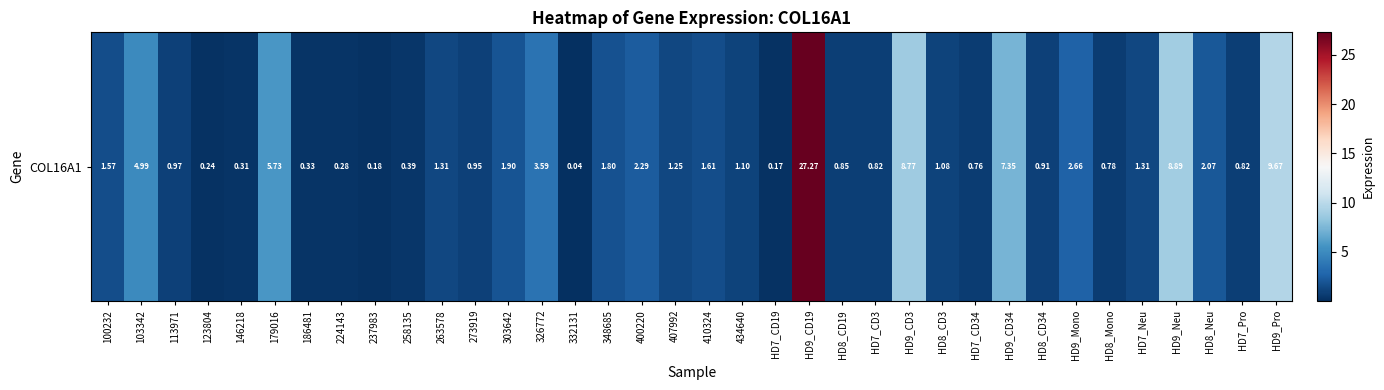

Reading right to left, list all the values displayed in this chart.

9.7	0.8	2.1	8.9	1.3	0.8	2.7	0.9	7.3	0.8	1.1	8.8	0.8	0.8	27.3	0.2	1.1	1.6	1.2	2.3	1.8	0.0	3.6	1.9	0.9	1.3	0.4	0.2	0.3	0.3	5.7	0.3	0.2	1.0	5.0	1.6